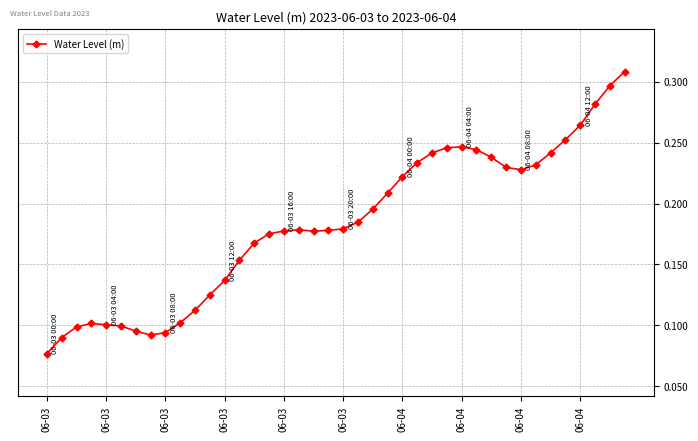

True or false: there are more than 2 points higher than both neighbors.

True